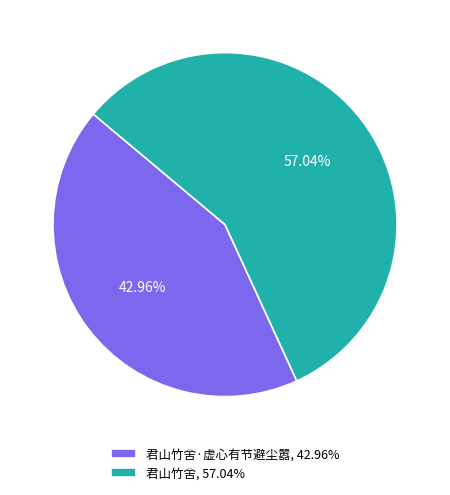

How many slices are in this pie chart?

2